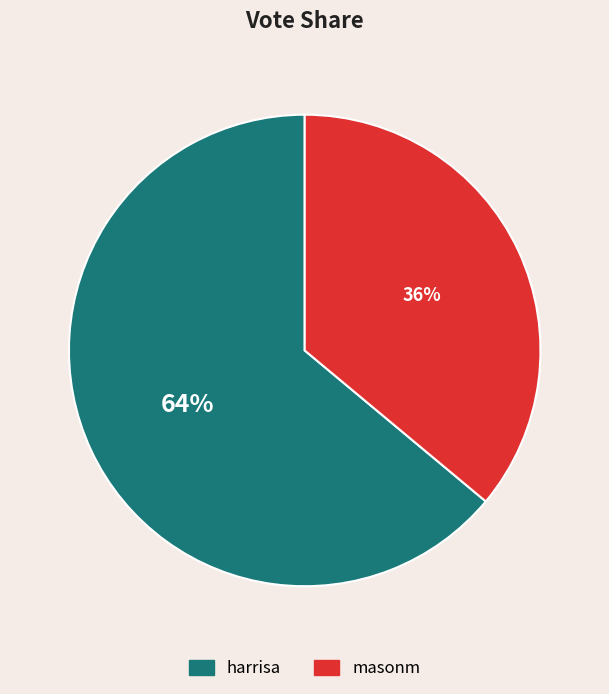

Between masonm and harrisa, which is larger?

harrisa